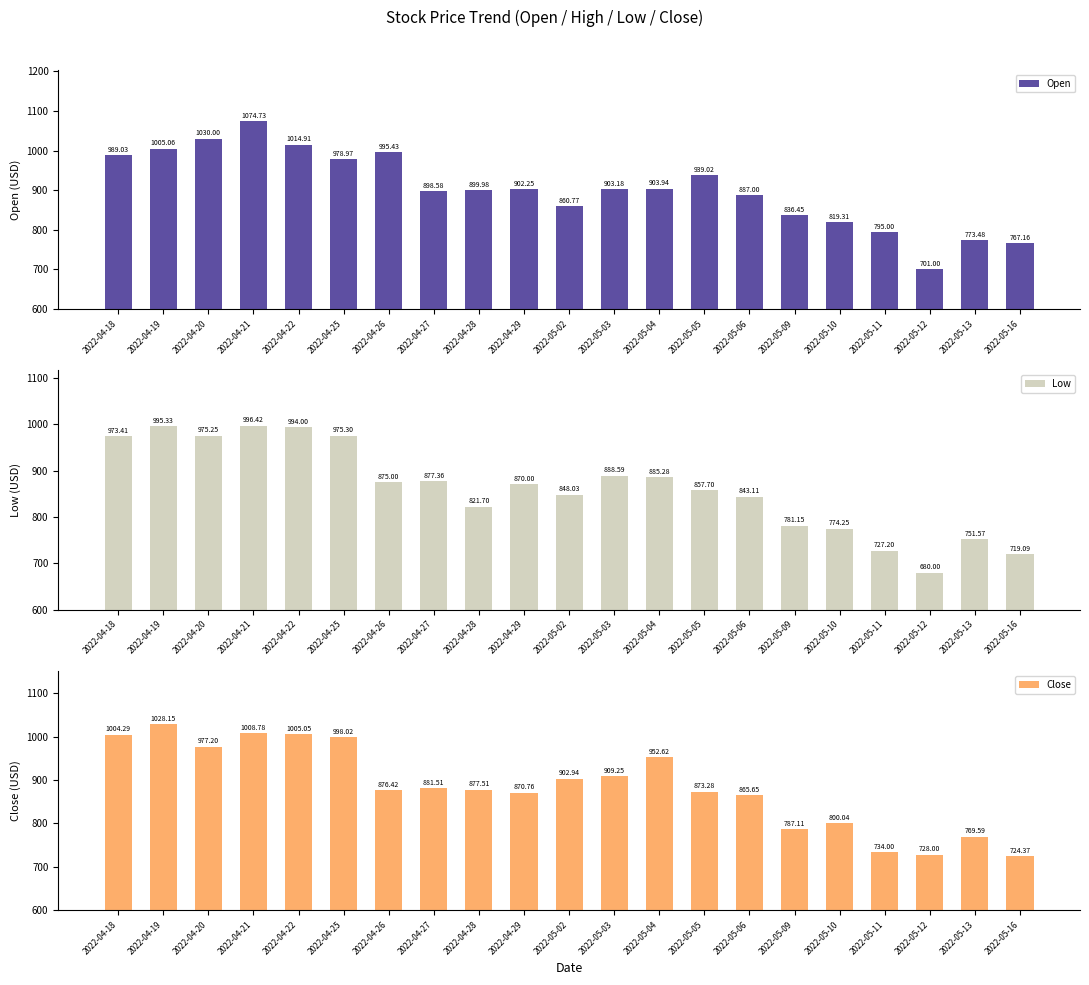

What is the value of the Open bar at the 13th from the left?

903.9